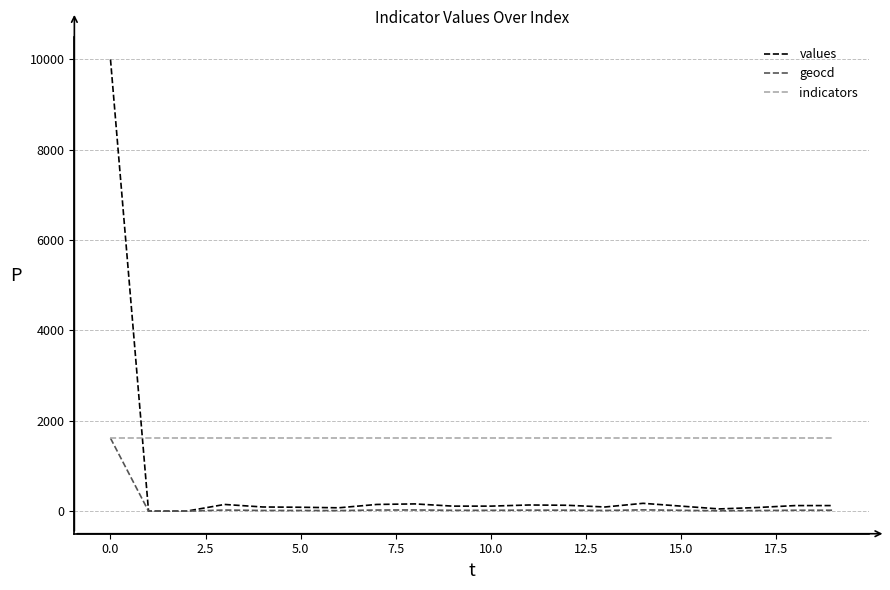

What is the greatest value displayed?

10000